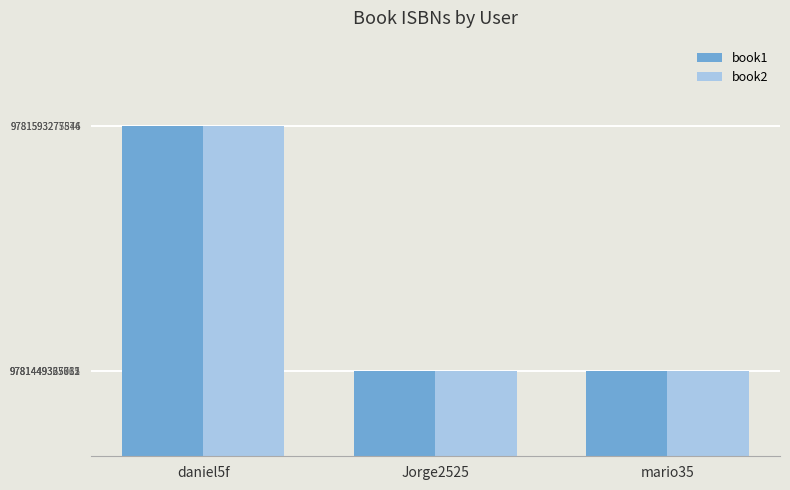

Which series has the widest spread of values?

book1